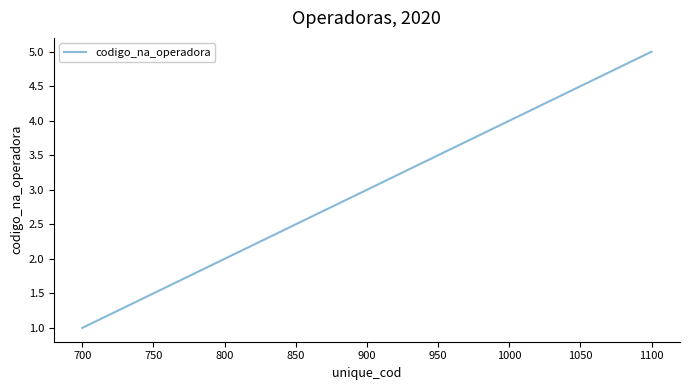

How many lines are shown in the chart?

1